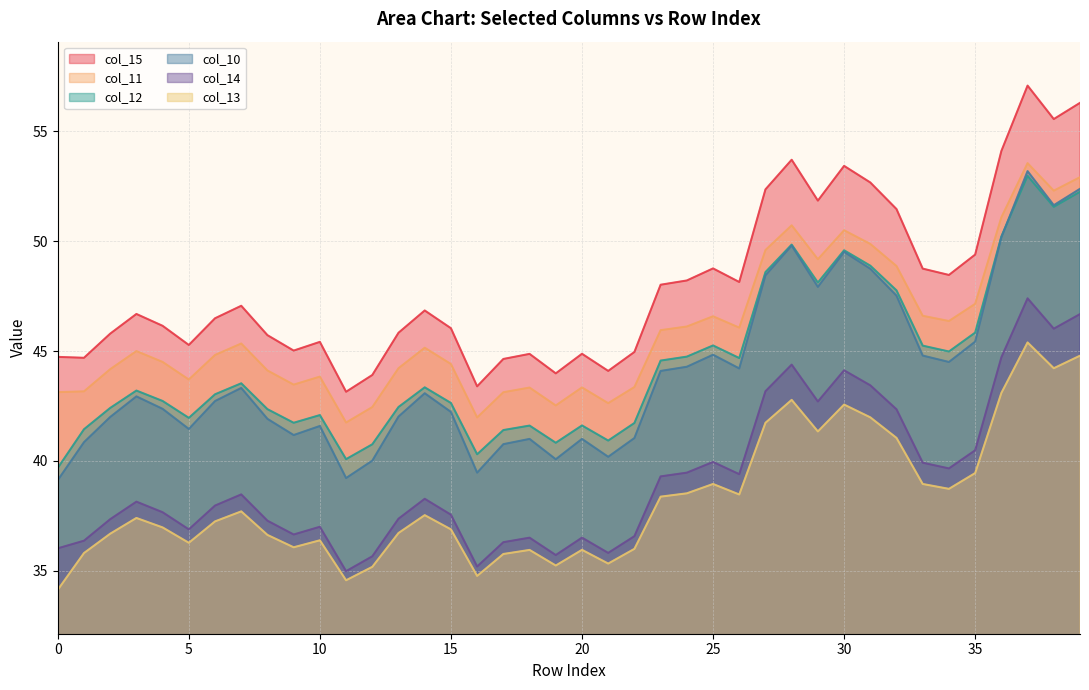

What is the value of the col_13 point at the 18th from the left?

35.8